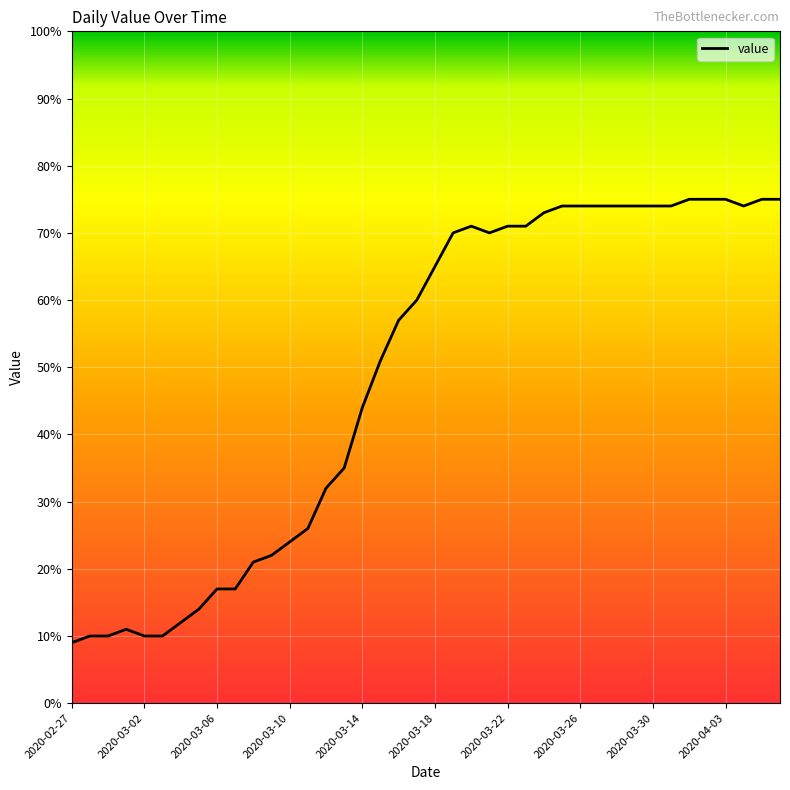

What is the maximum value shown in the chart?

75